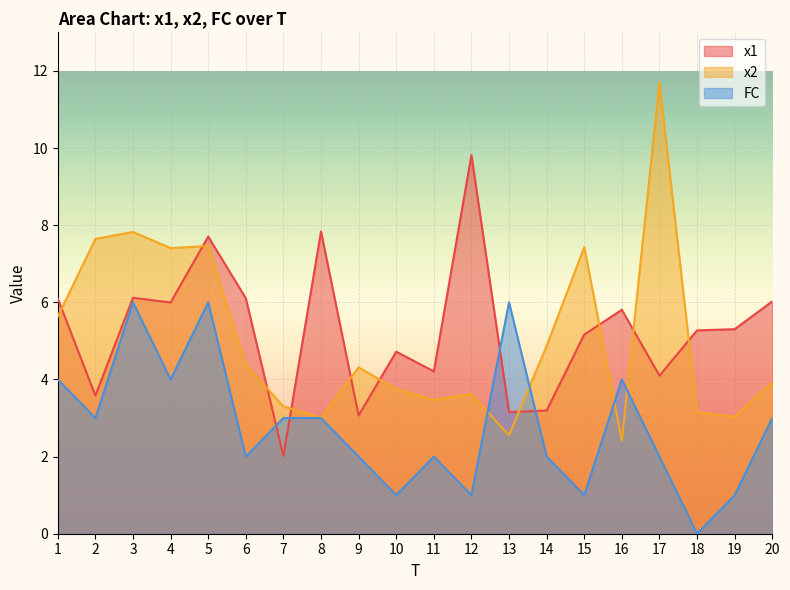

Reading right to left, transcribe all the data shown in this chart.

x1: 6.0	5.3	5.3	4.1	5.8	5.2	3.2	3.2	9.8	4.2	4.7	3.1	7.8	2.0	6.1	7.7	6.0	6.1	3.6	6.1
x2: 3.9	3.0	3.1	11.7	2.4	7.4	4.9	2.6	3.6	3.5	3.7	4.3	3.0	3.3	4.4	7.5	7.4	7.8	7.6	5.6
FC: 3.0	1.0	0.0	2.0	4.0	1.0	2.0	6.0	1.0	2.0	1.0	2.0	3.0	3.0	2.0	6.0	4.0	6.0	3.0	4.0